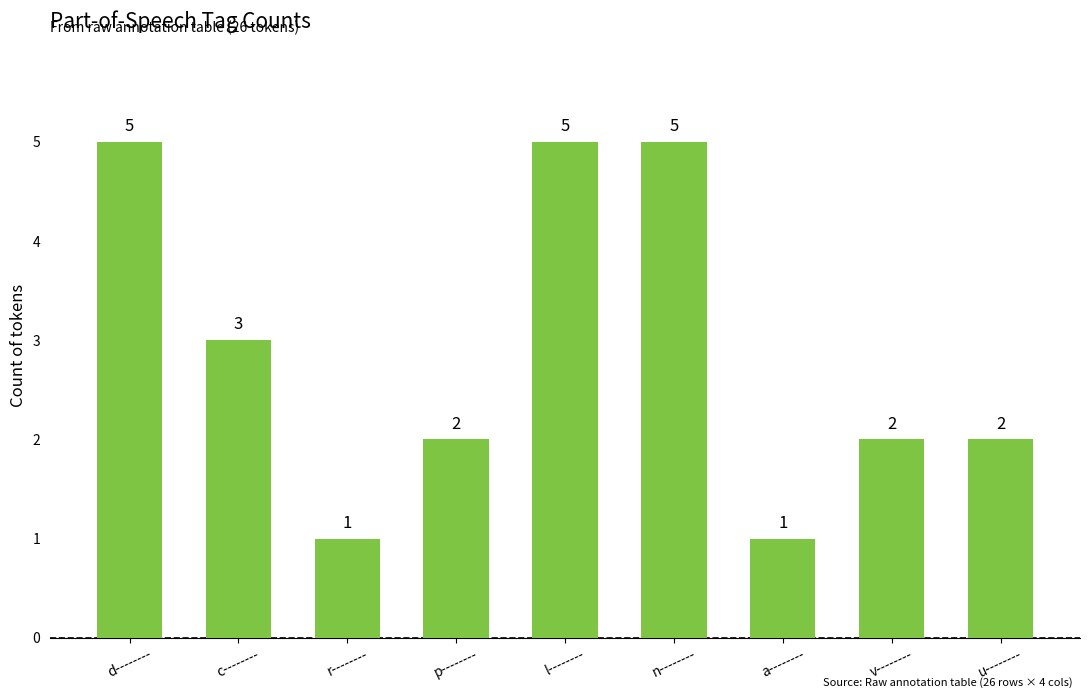

Which has a higher value, r-------- or p--------?

p--------